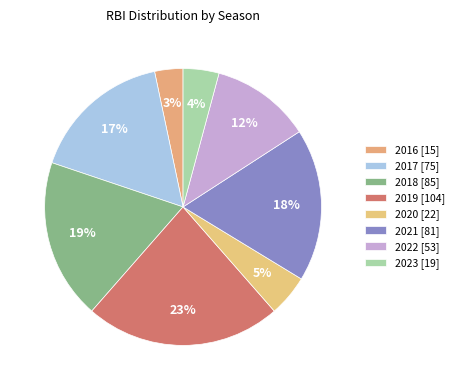

What is the change in value from 2016 to 2021?

+66